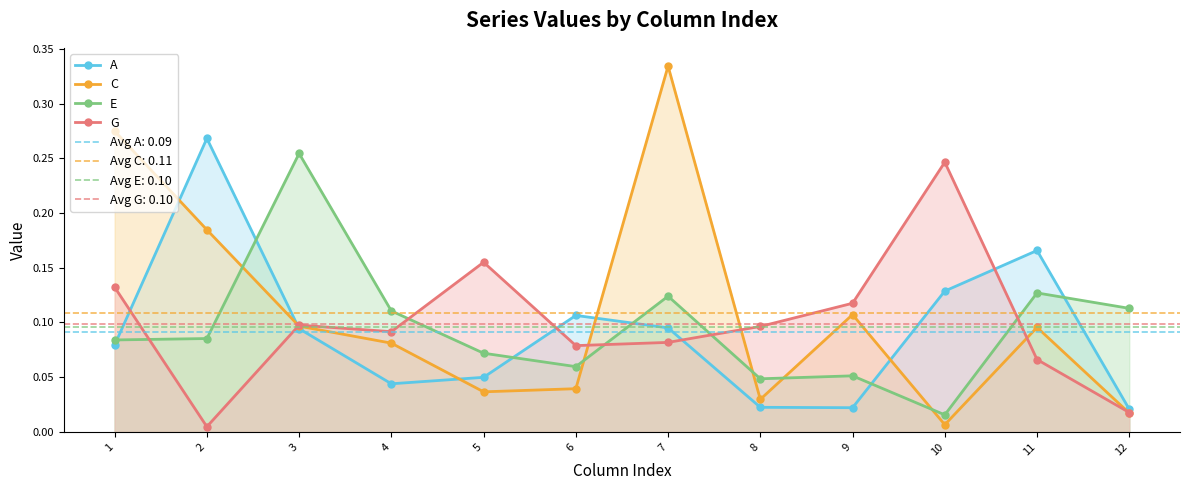

What is the sum of the G values at 4 and 6?

0.2